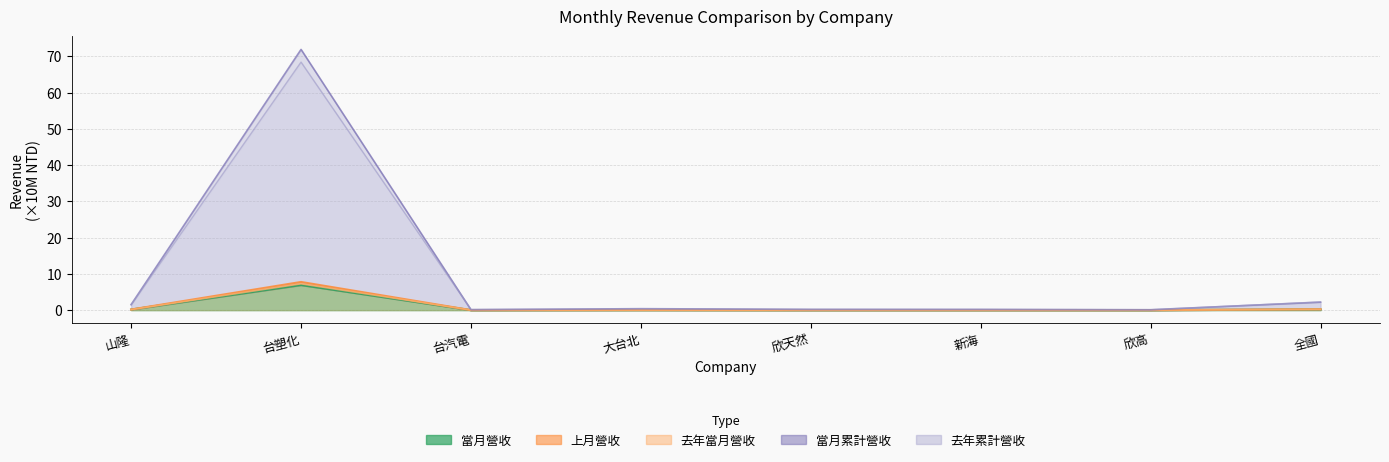

Reading right to left, extract all data points from this chart.

當月營收: 0.2	0.0	0.0	0.0	0.0	0.0	6.9	0.2
上月營收: 0.2	0.0	0.0	0.0	0.0	0.0	7.8	0.2
去年當月營收: 0.2	0.0	0.0	0.0	0.0	0.0	7.3	0.2
當月累計營收: 2.2	0.1	0.2	0.2	0.4	0.1	71.9	1.5
去年累計營收: 2.3	0.1	0.2	0.2	0.4	0.2	68.4	1.5